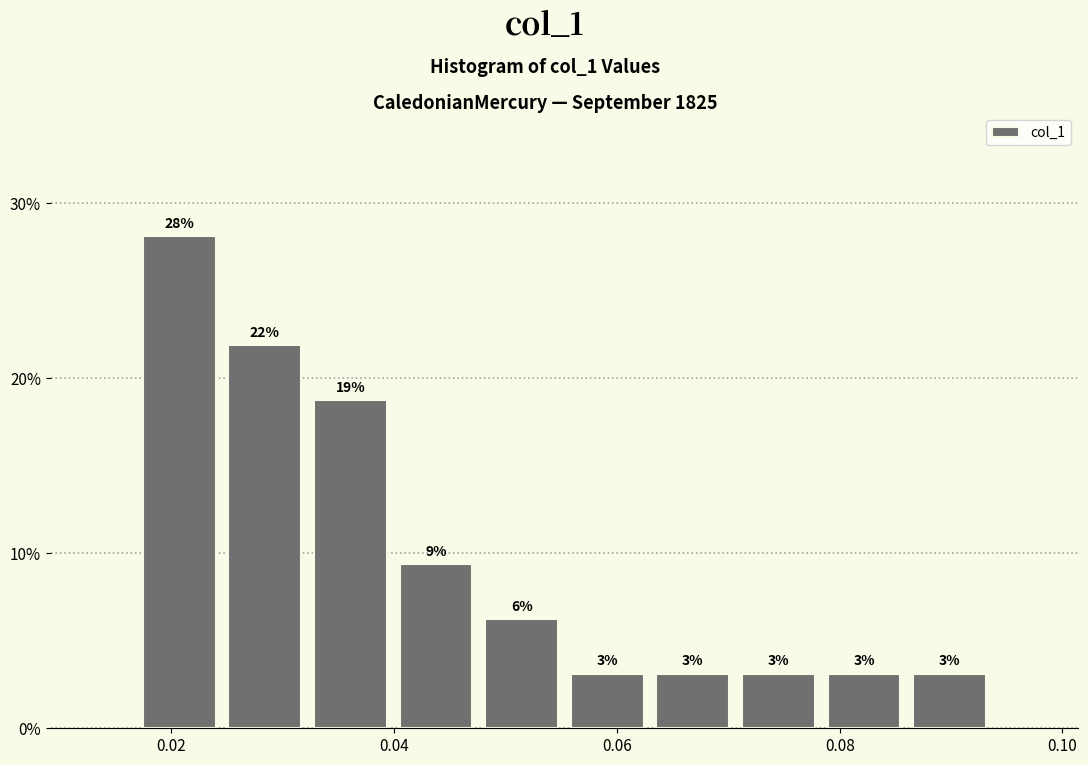

Read against the x-axis, roughly where is the centre of the tallest bar?

0.020